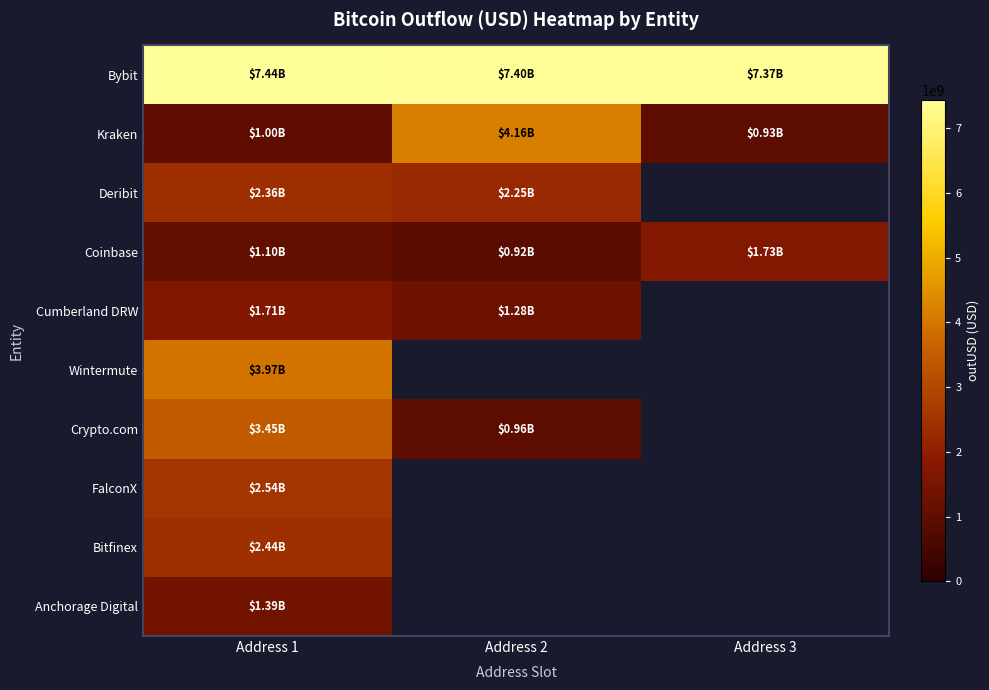

At which label is Cumberland DRW closest to 1495576745?

Address 2